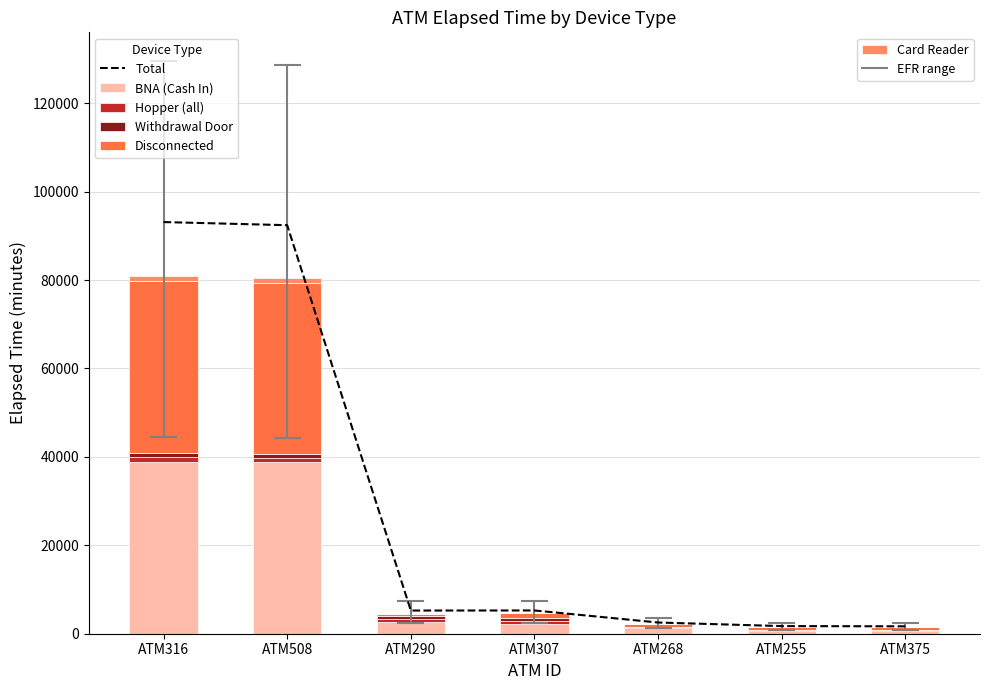

Count the number of data series in this chart.

6